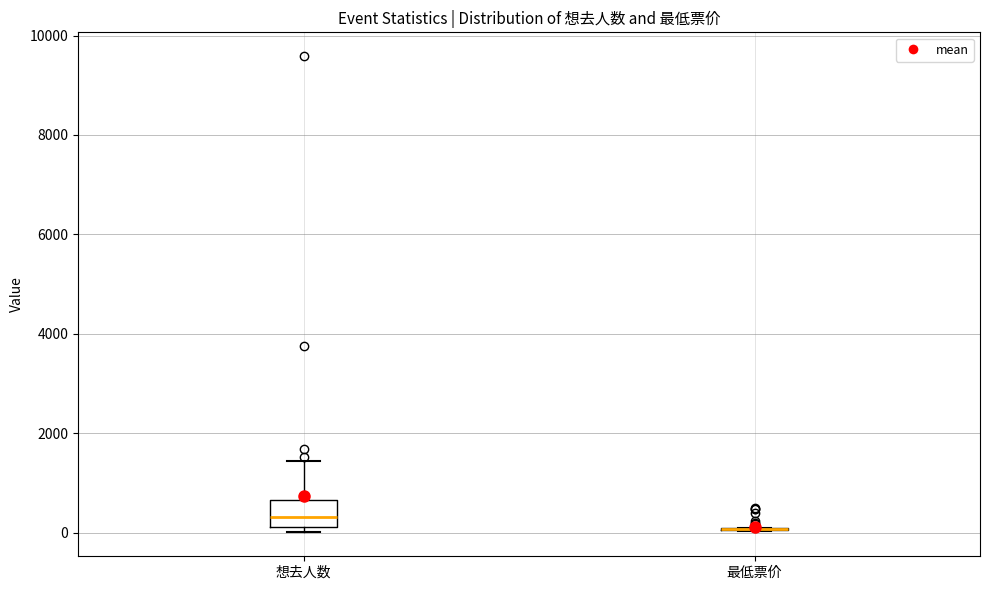

Reading left to right, read every box against the y-axis: the position of its median line, the range the box covers, and the ends of its whiskers. The values are not printed on the chart, so give them approximately, as read against the axis.

想去人数: median 400, box 200 to 600, whiskers 0 to 1400
最低票价: box collapsed to a line at 0, whiskers 0 to 0